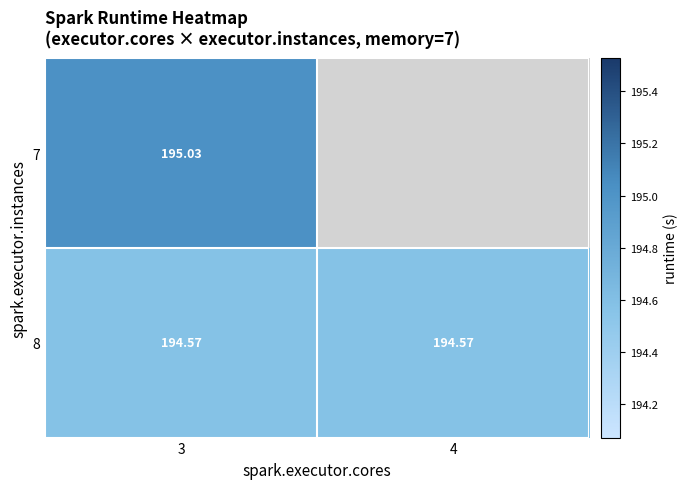

Is the value of 7 at 3 greater than the value of 8 at 4?

Yes